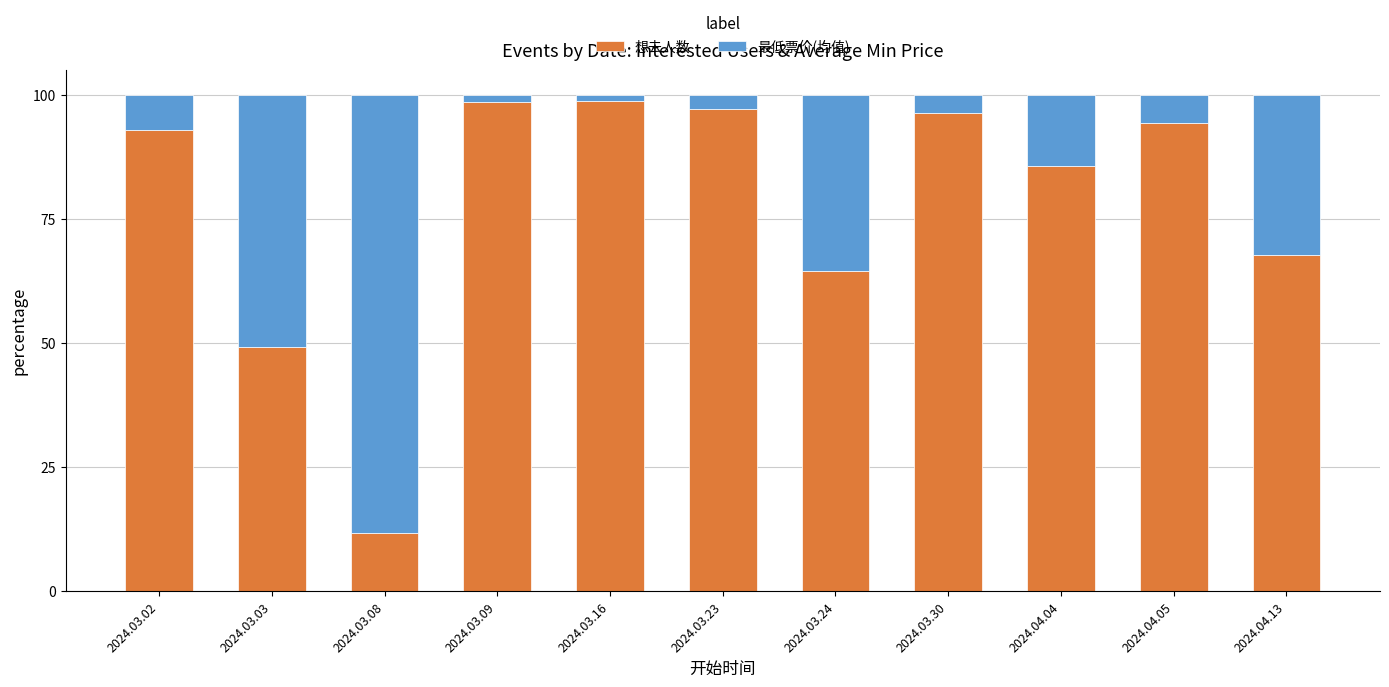

At which label does 想去人数 reach its minimum?

2024.03.08